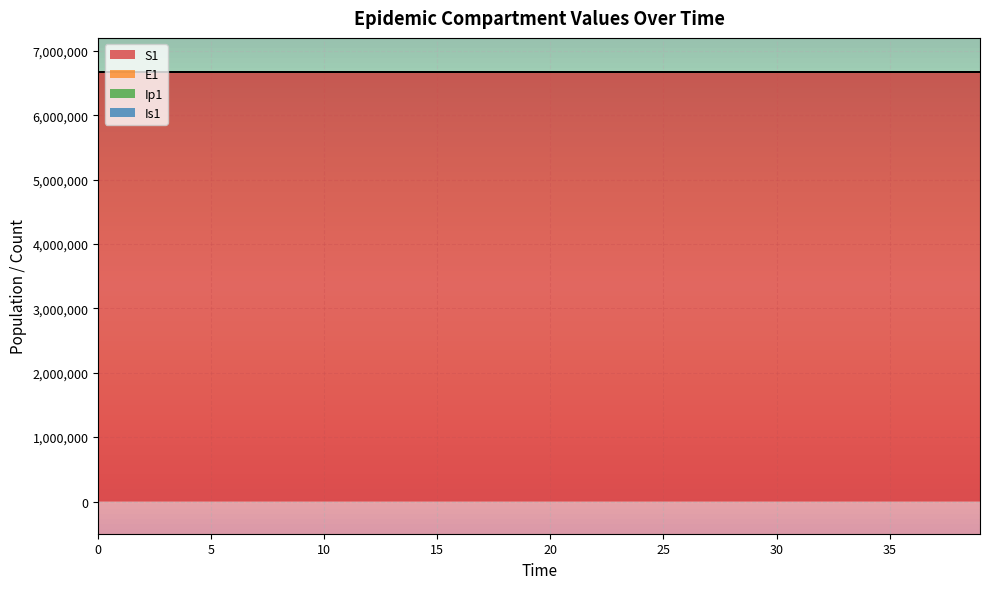

What is the sum of all Ip1 values?

266837157.7